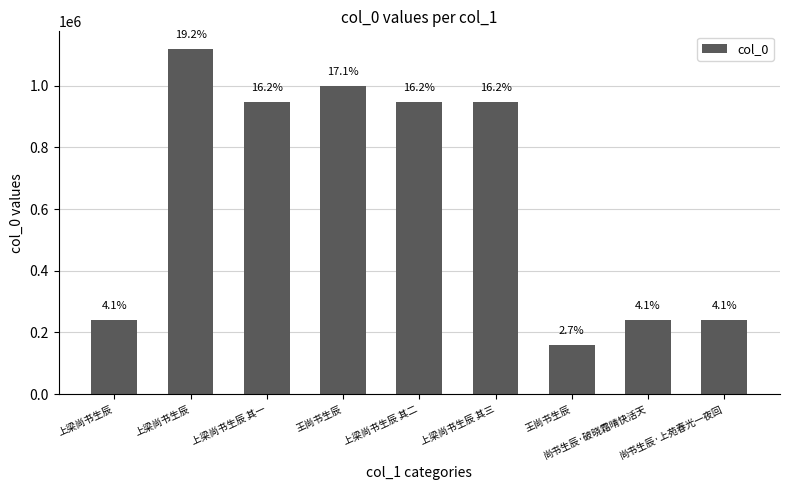

Where does the data first go above 946523?

上梁尚书生辰